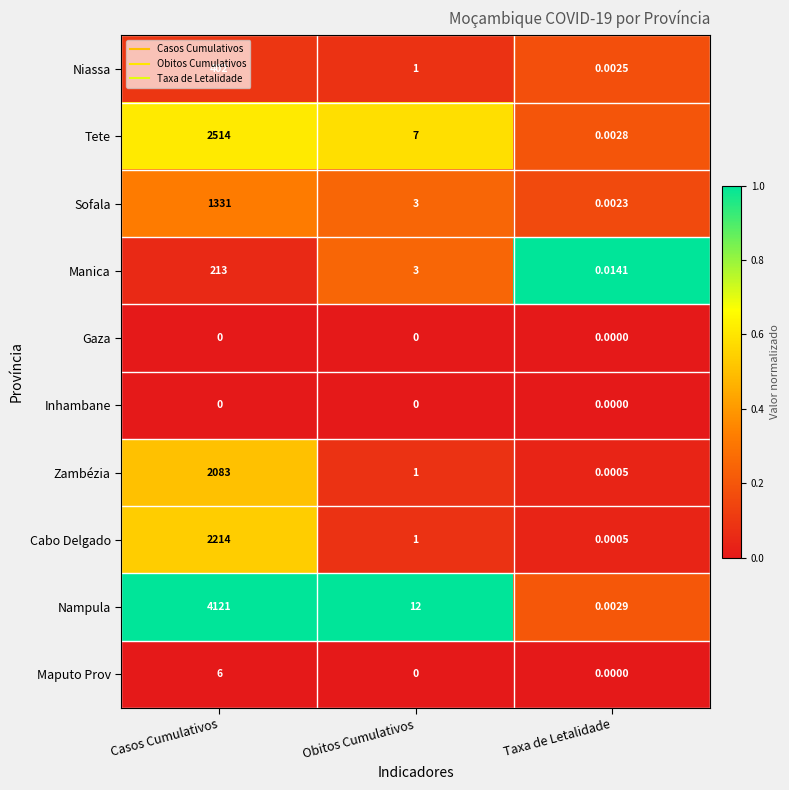

Which series has the largest total across all categories?

Nampula